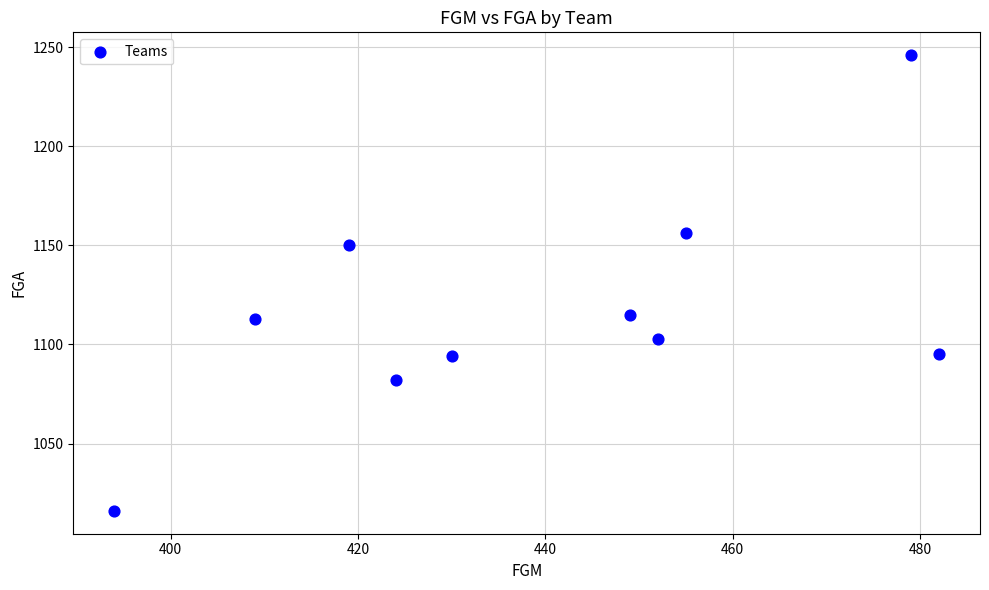

What is the average Y value?

1117